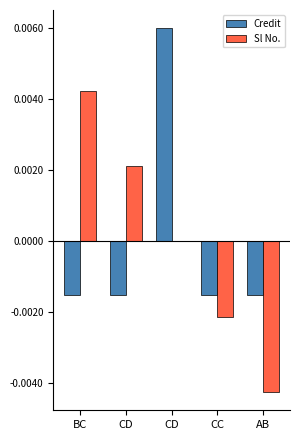

How many series are shown in this chart?

2